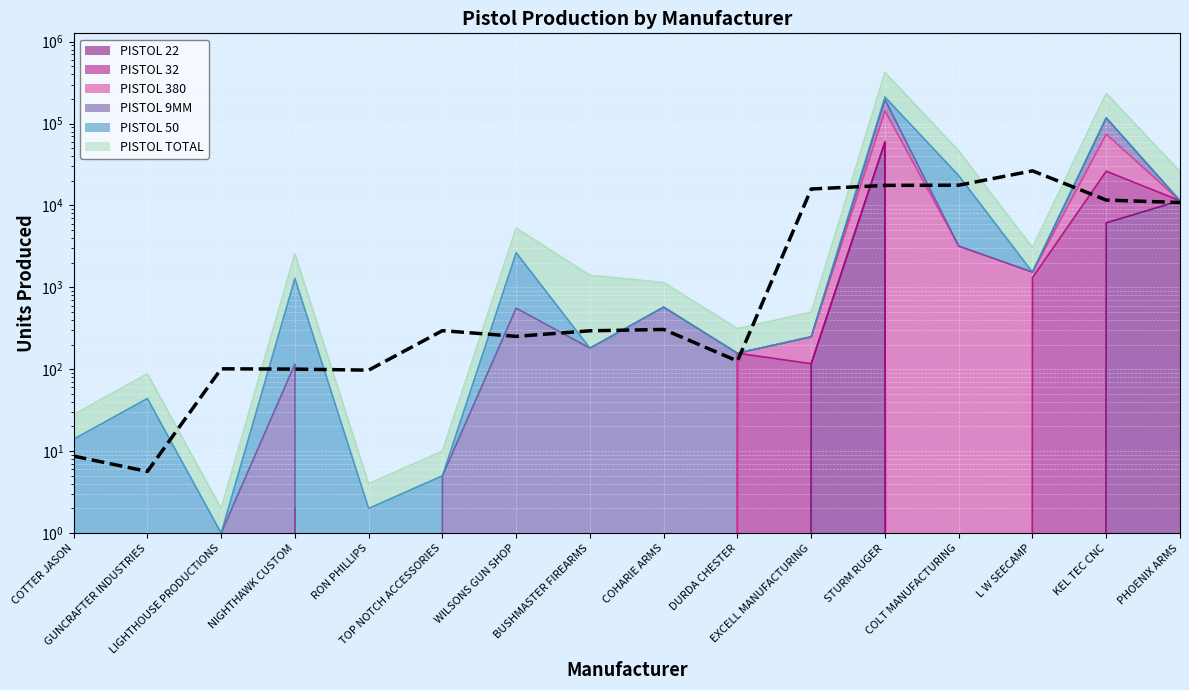

What is the value of the 8th point from the left?

295.0